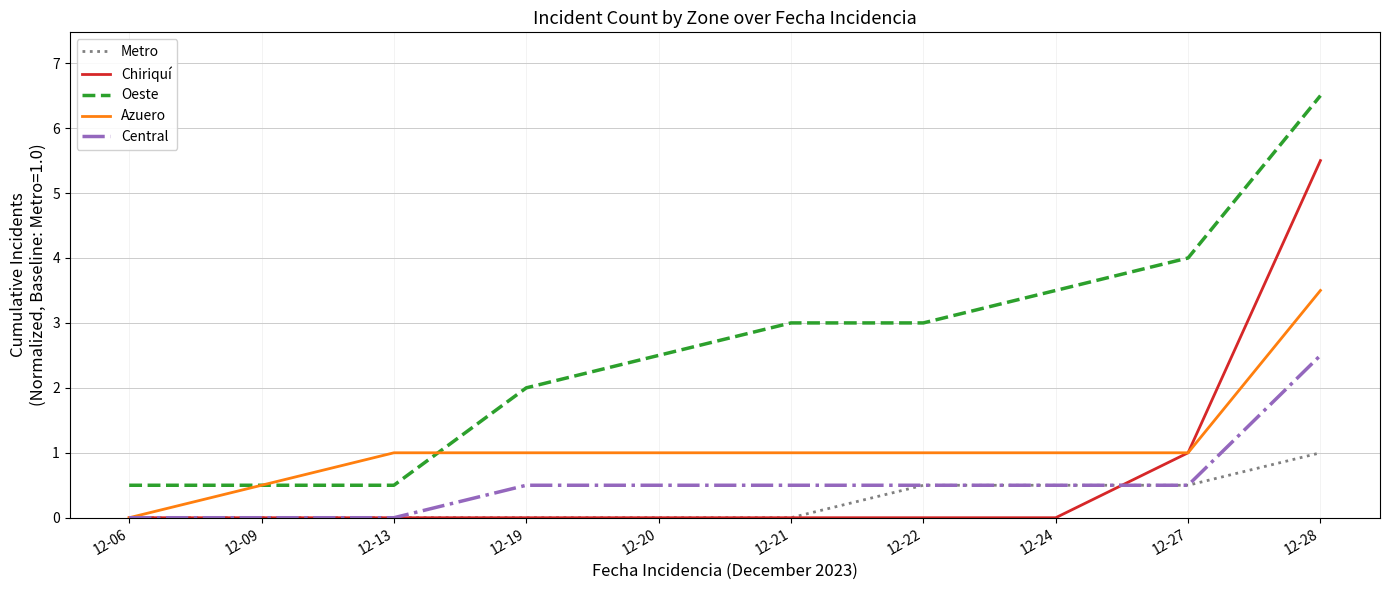

True or false: Chiriquí and Oeste intersect in this chart.

False